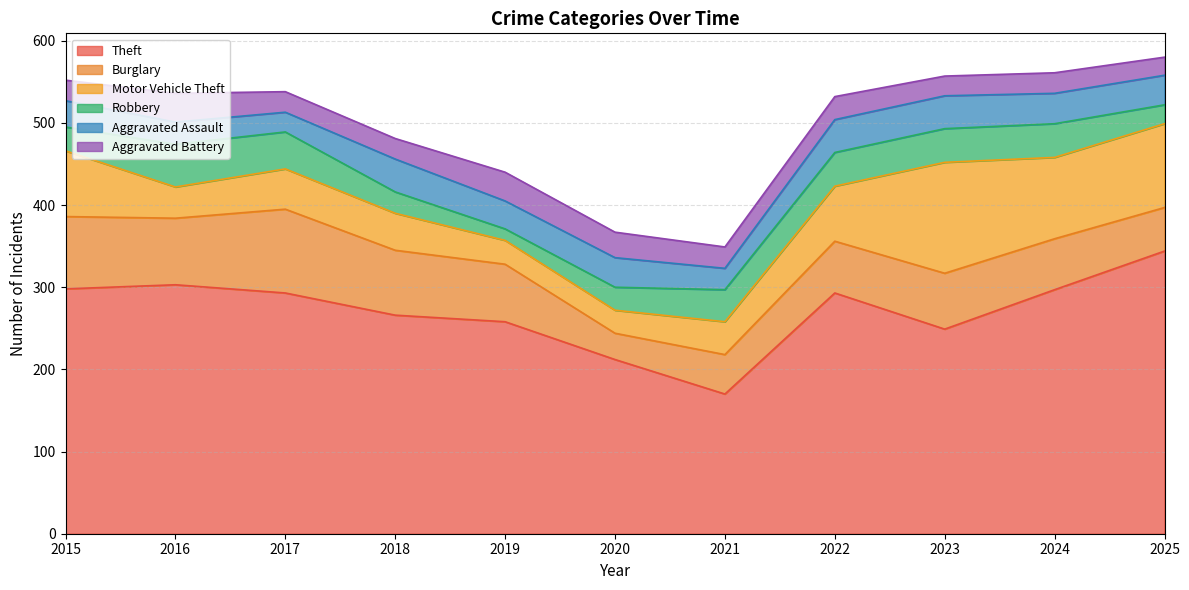

What is the greatest value displayed?

344